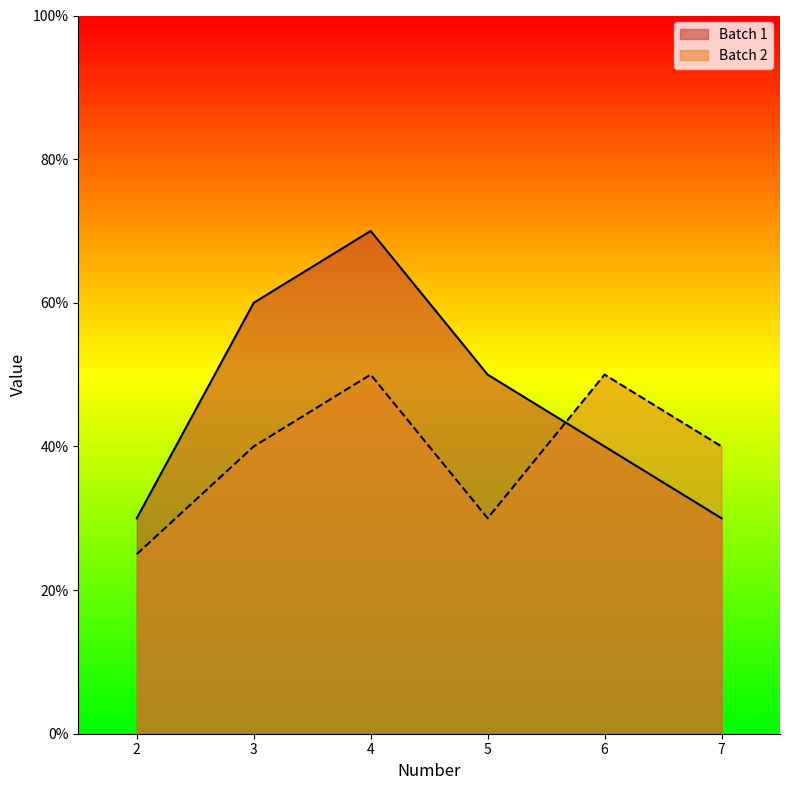

What is the lowest value of the Batch 2 series?

25